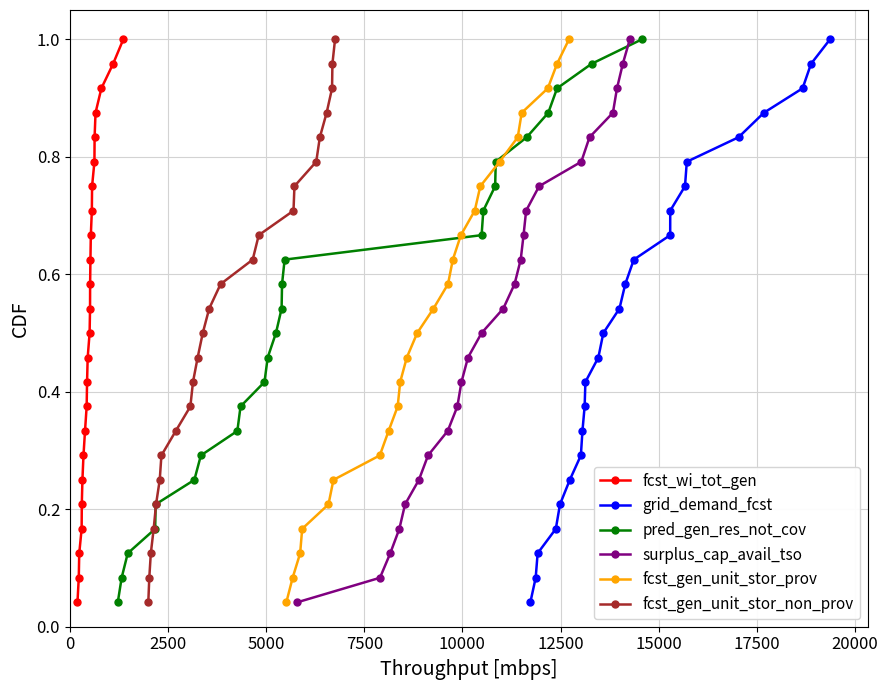

What are all the series names shown in the legend?

fcst_wi_tot_gen, grid_demand_fcst, pred_gen_res_not_cov, surplus_cap_avail_tso, fcst_gen_unit_stor_prov, fcst_gen_unit_stor_non_prov